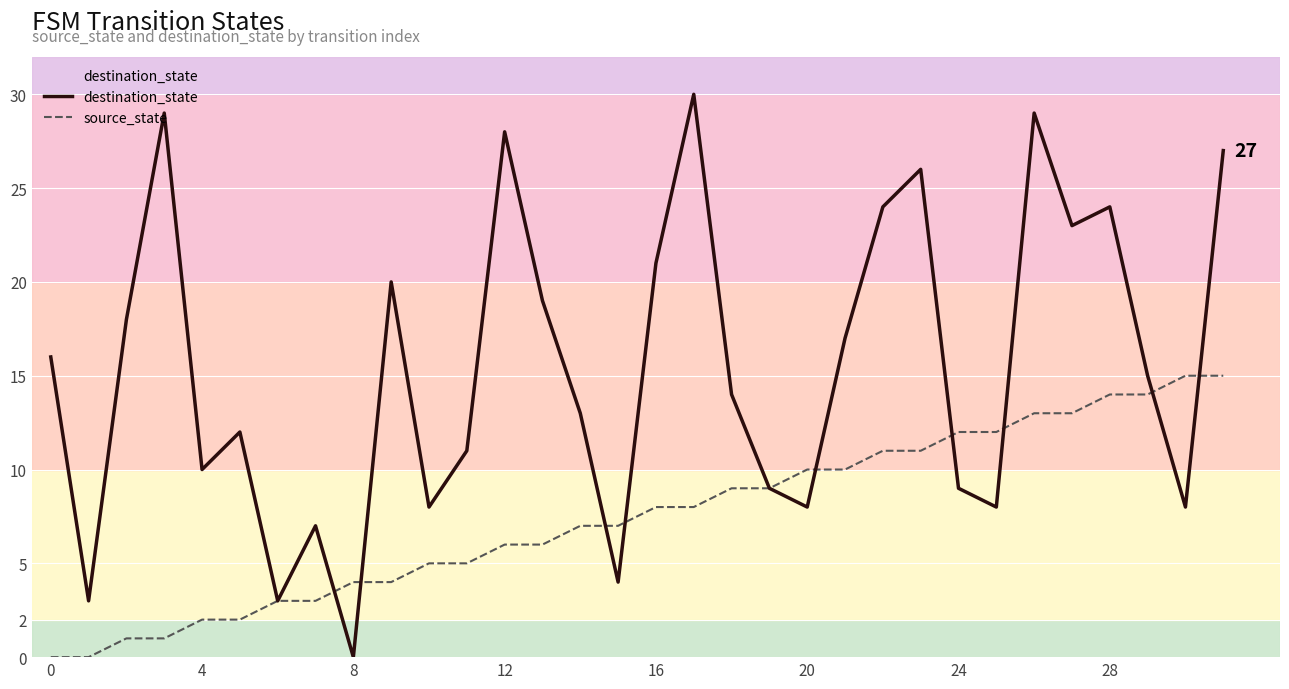

What is the difference between the maximum and minimum values in the destination_state series?

30